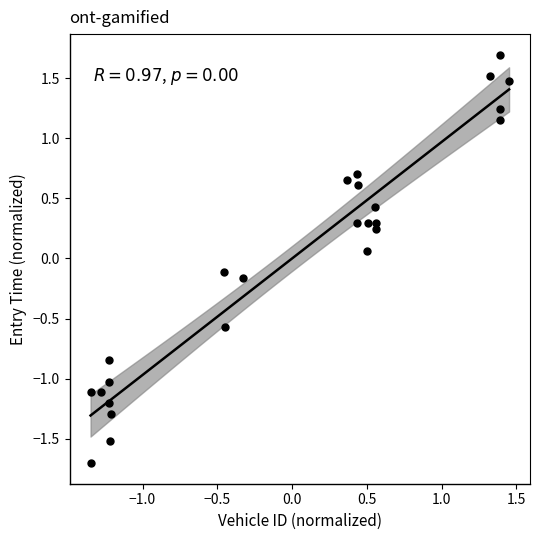

What is the range of X values (max minus min)?

2.8